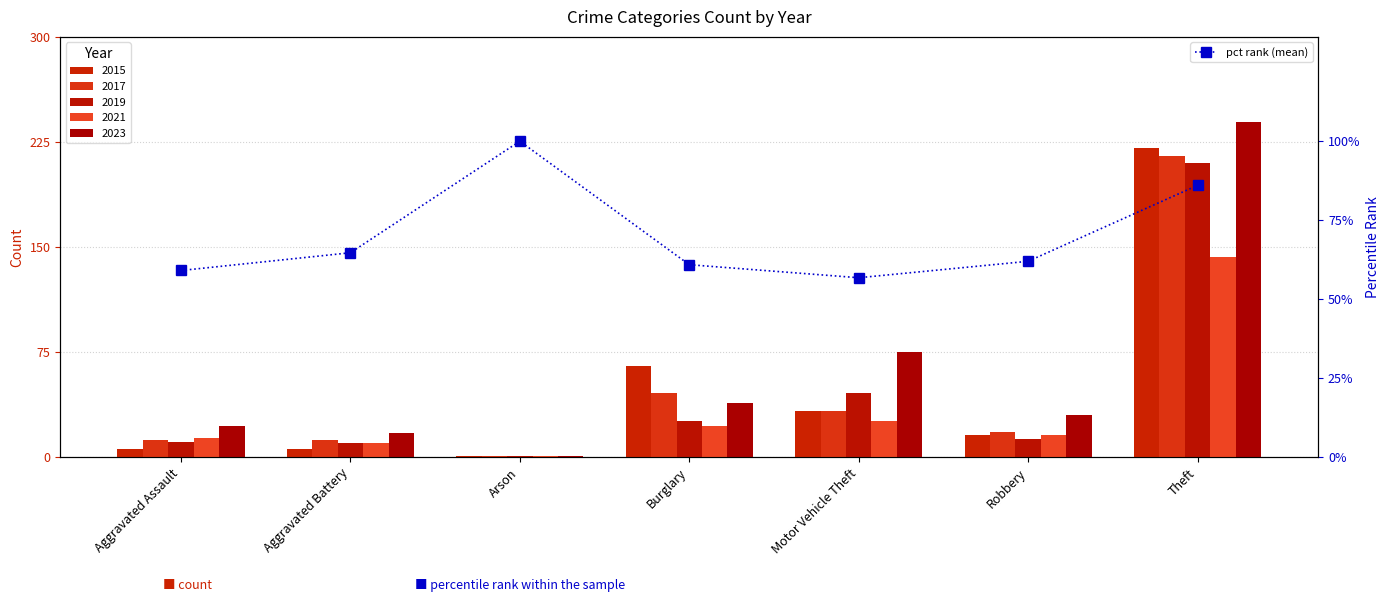

List the labels in order of value, smallest first.

Motor Vehicle Theft, Aggravated Assault, Burglary, Robbery, Aggravated Battery, Theft, Arson